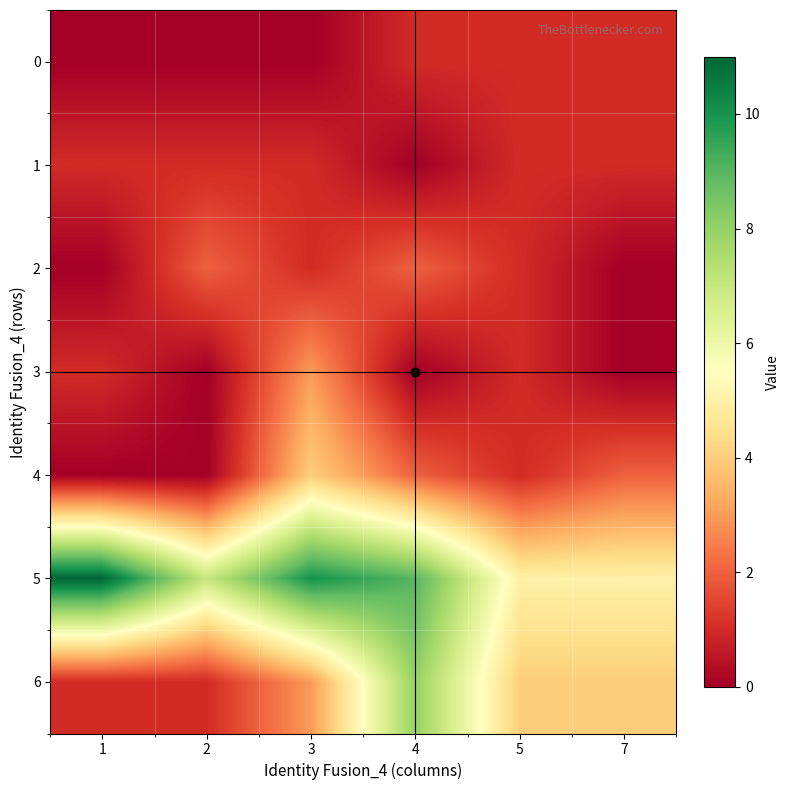

Which series has the largest range (max minus min)?

6